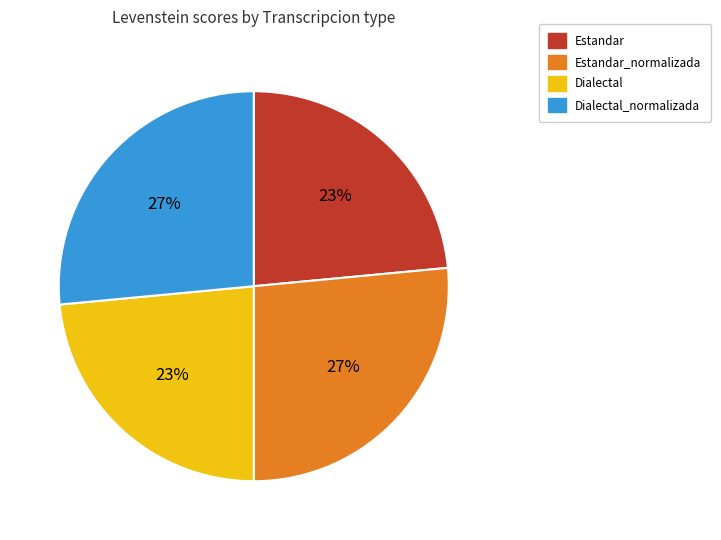

Count the number of slices in the pie.

4